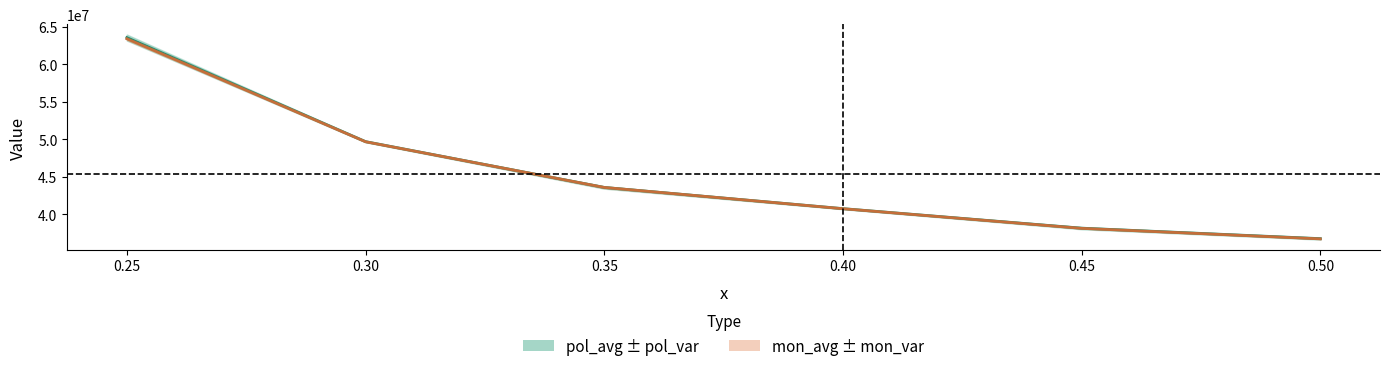

The mon_avg series shows 53377436.9 at 0.45. True or false?

False